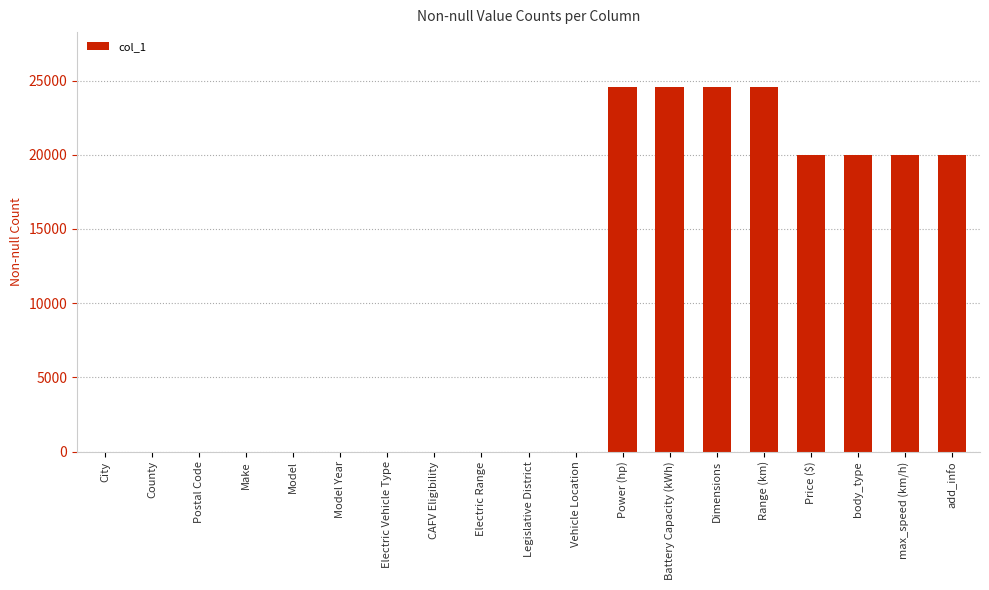

What is the change in value from Battery Capacity (kWh) to max_speed (km/h)?

-4602